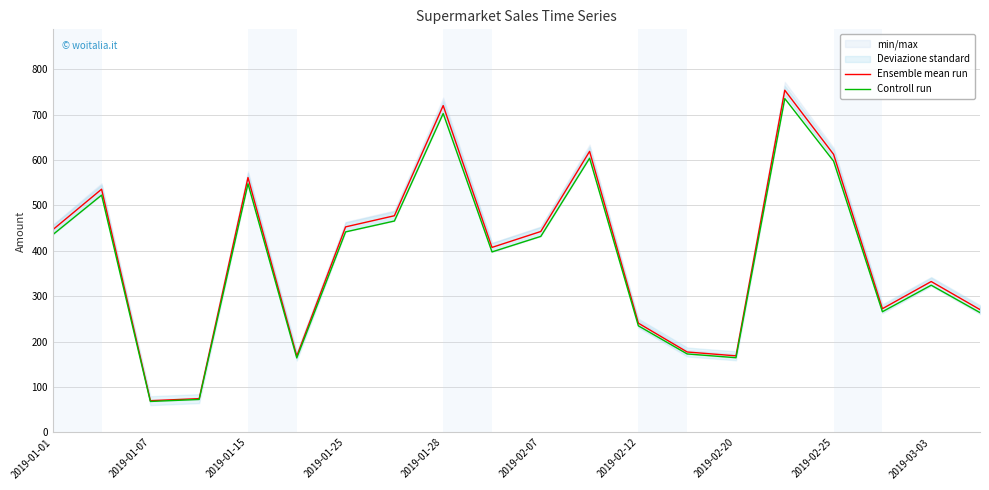

What is the difference between the Ensemble mean run values at 15 and 13?

576.9